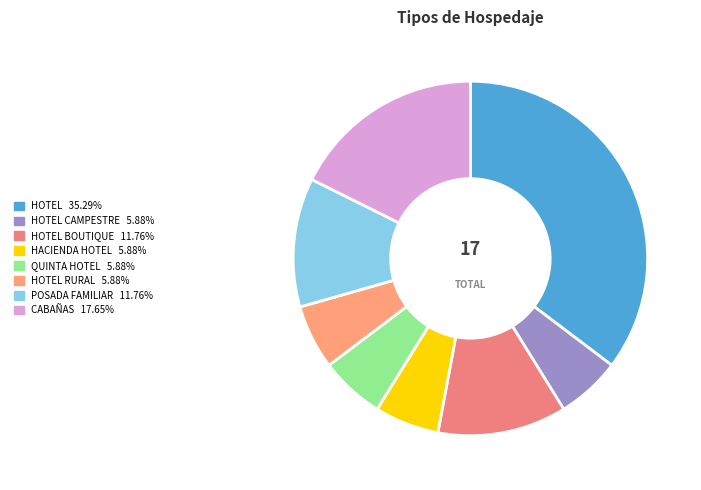

To the nearest percent, what is the difference between the largest and smallest slice percentages?

29%